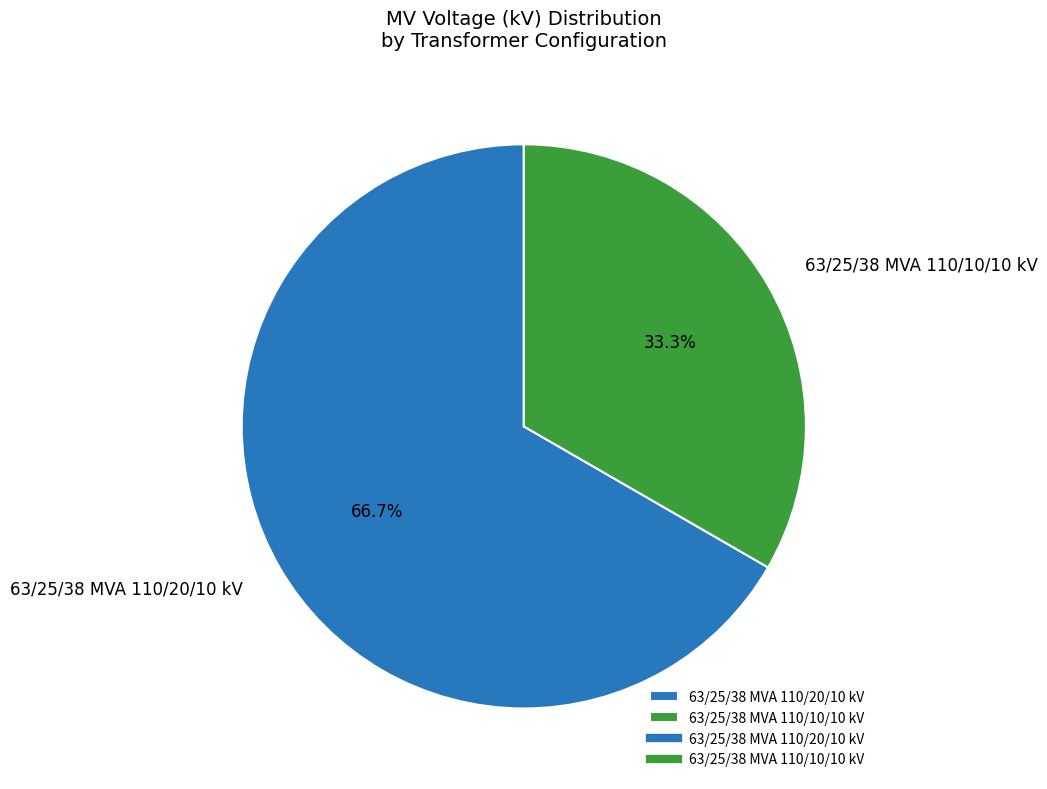

What is the total percentage of 63/25/38 MVA 110/10/10 kV and 63/25/38 MVA 110/20/10 kV?

100.0%